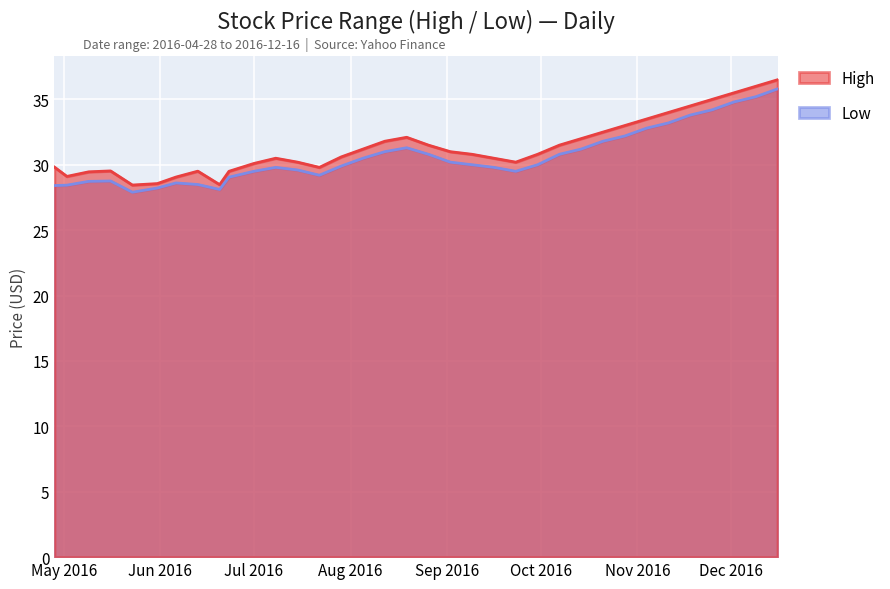

How many lines are shown in the chart?

2